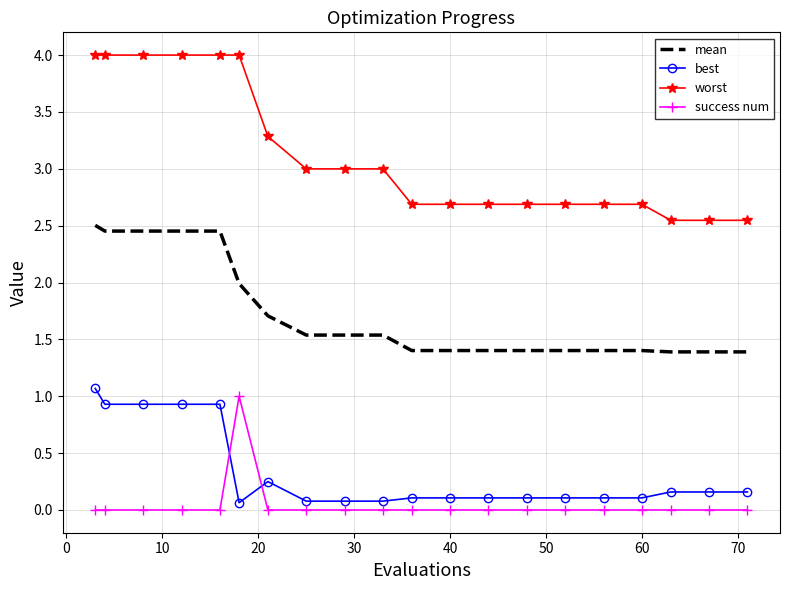

What are all the series names shown in the legend?

mean, best, worst, success num